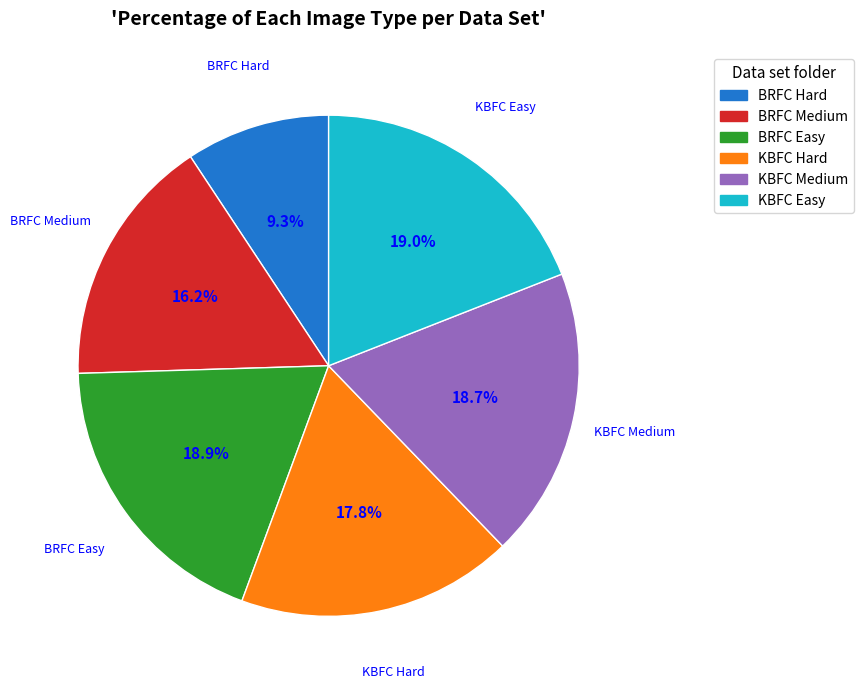

Does any single category account for the majority?

No